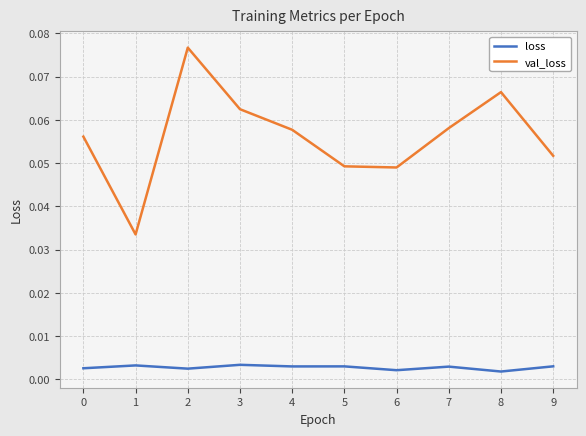

Does the chart have visible grid lines?

Yes